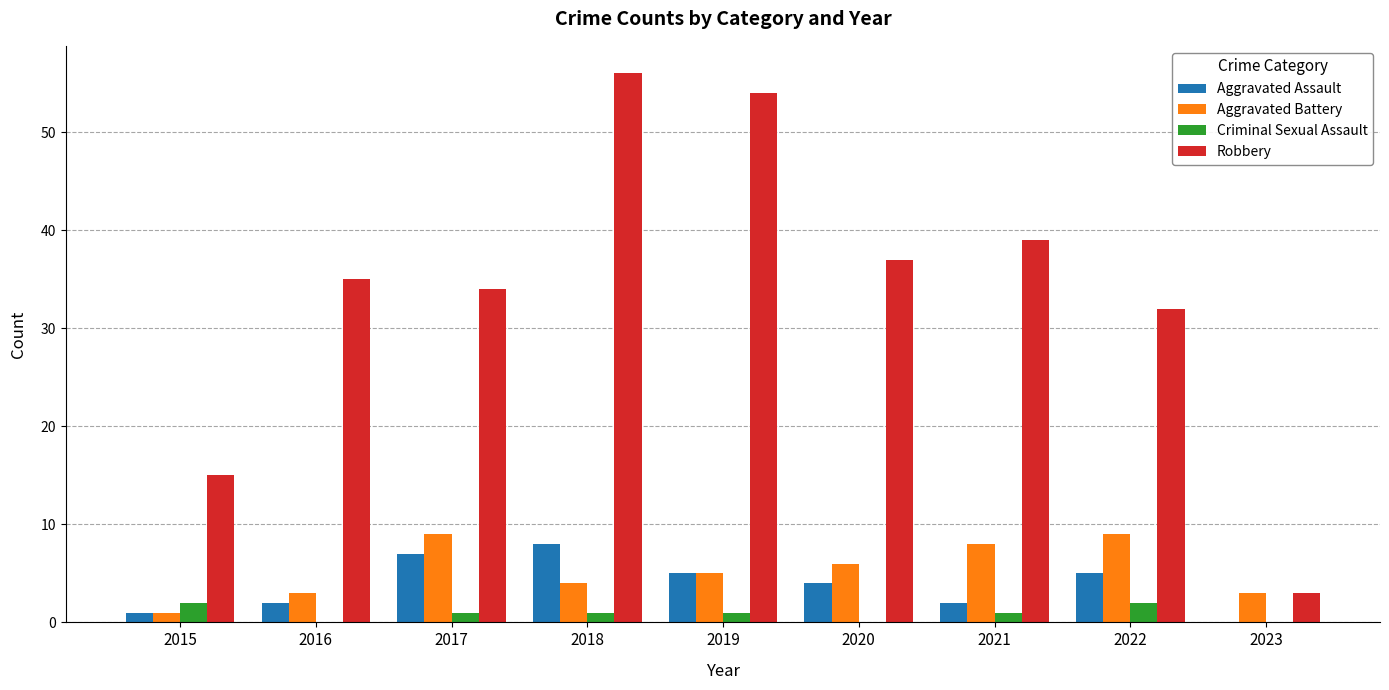

How many groups of bars are there?

9